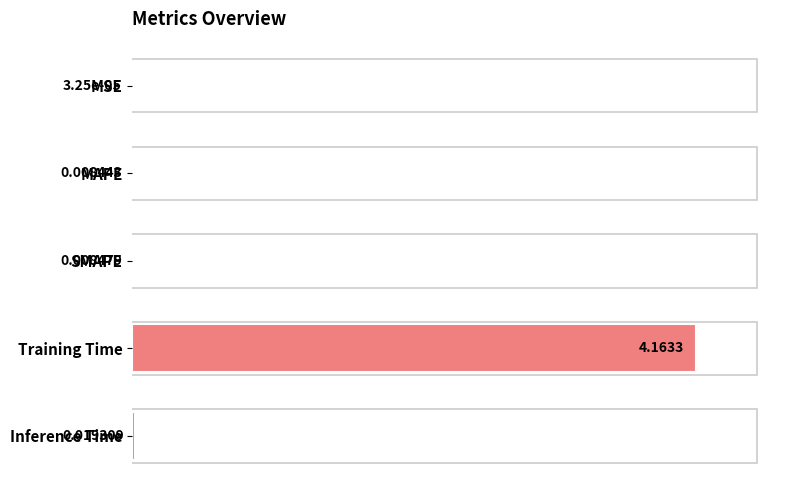

Which category has the highest value across all series?

Training Time